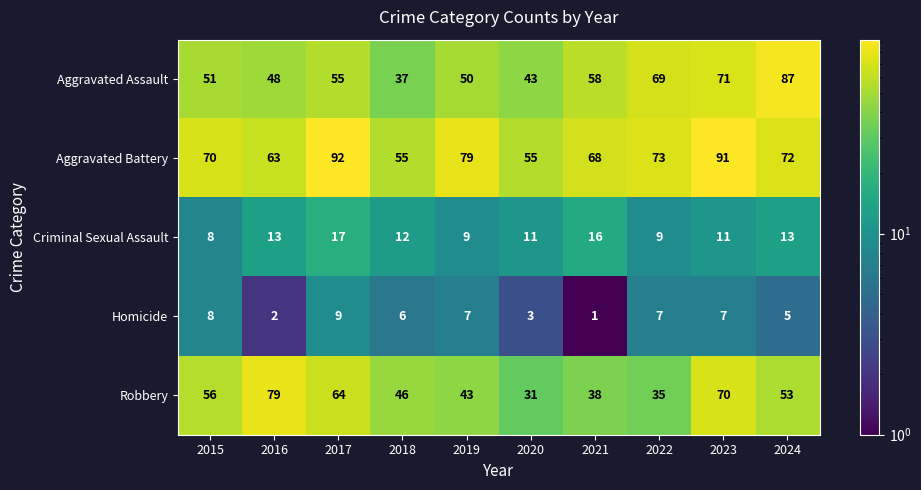

How many data points in Aggravated Assault are less than 55?

5